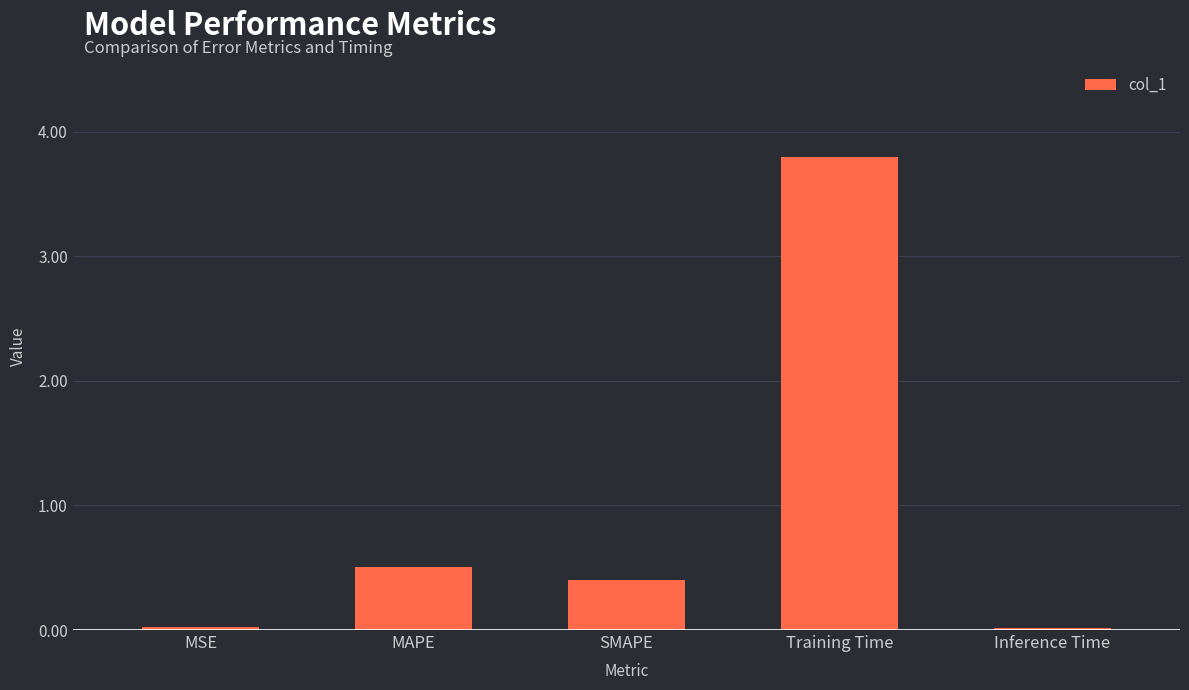

What is the difference between the values at MSE and Training Time?

3.8